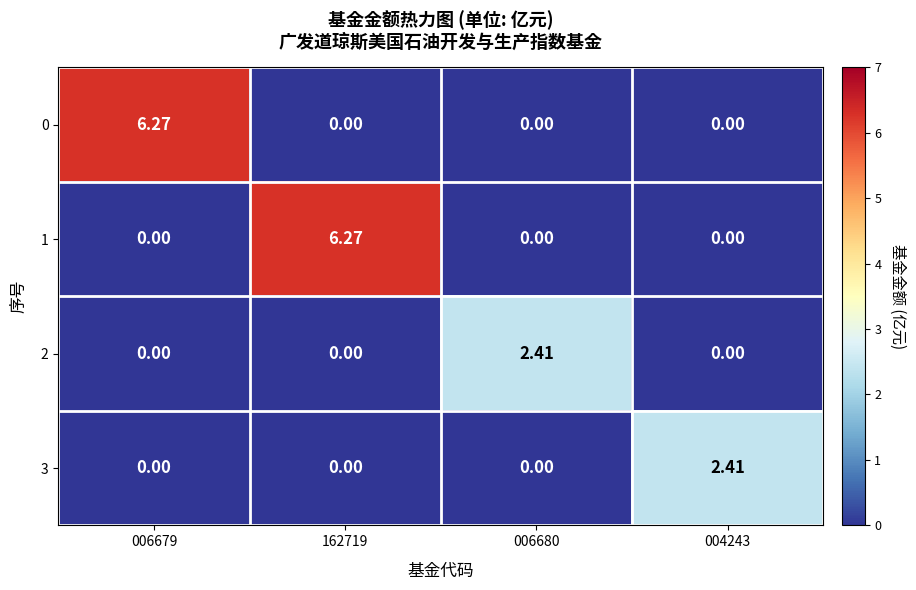

Is the value of 0 at 006679 greater than the value of 1 at 004243?

Yes